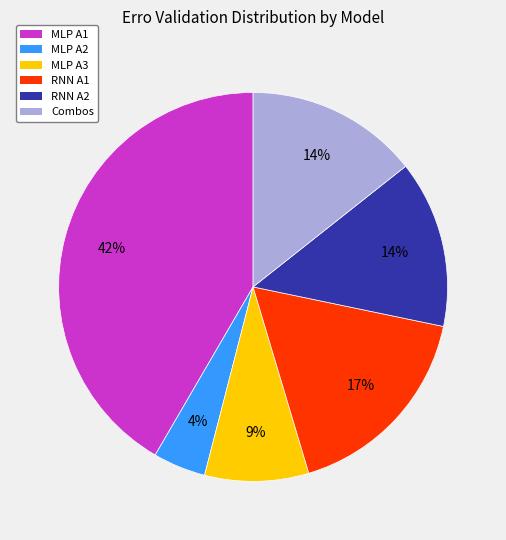

How many slices are in this pie chart?

6